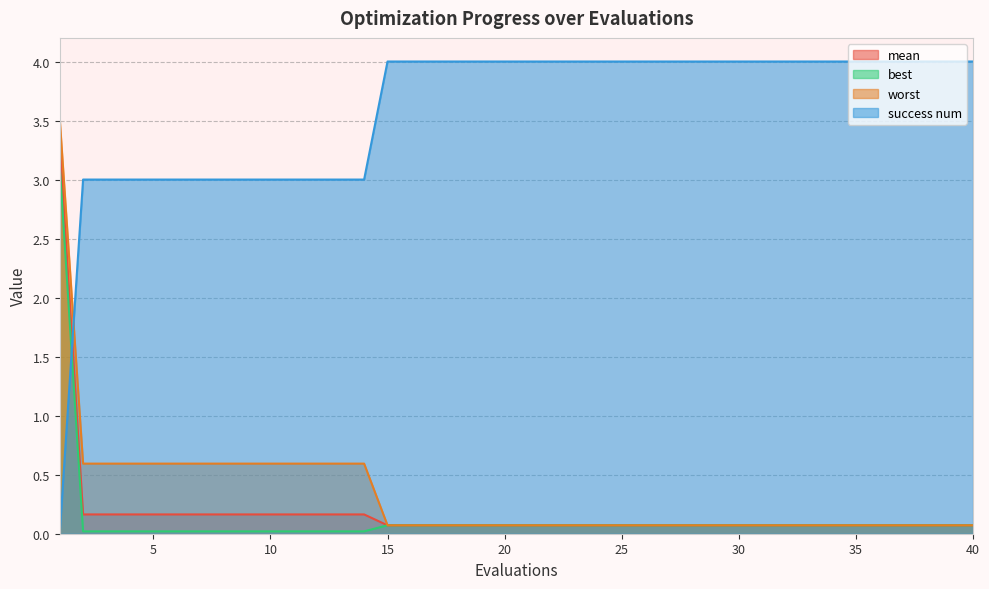

Is the value of mean at 31 greater than the value of success num at 32?

No